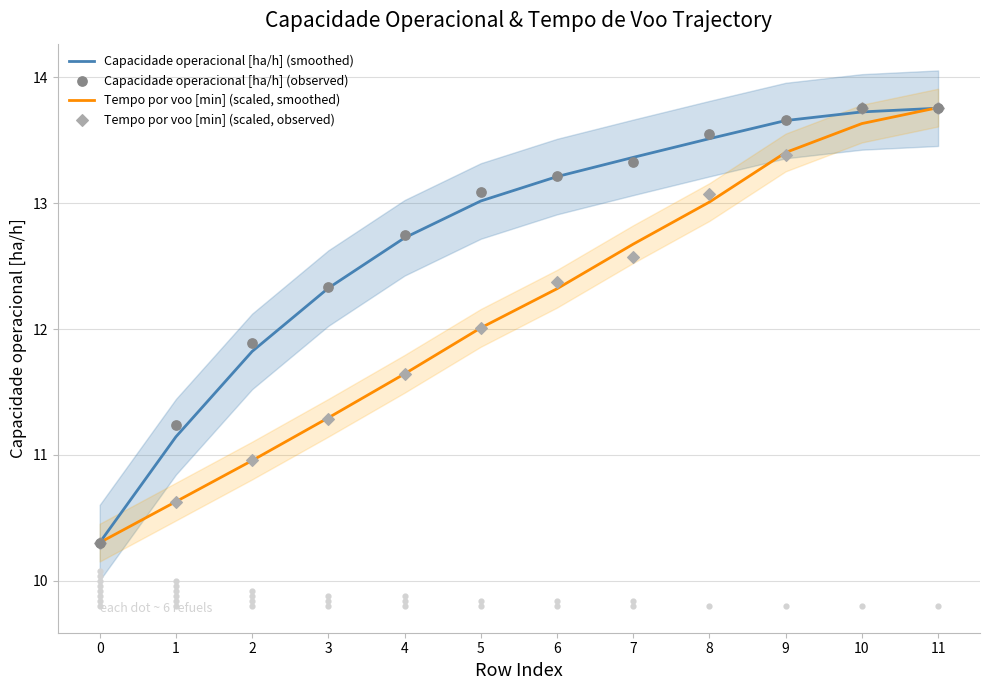

Which series has the largest Y range (max minus min)?

Tempo por voo [min] (scaled, smoothed)